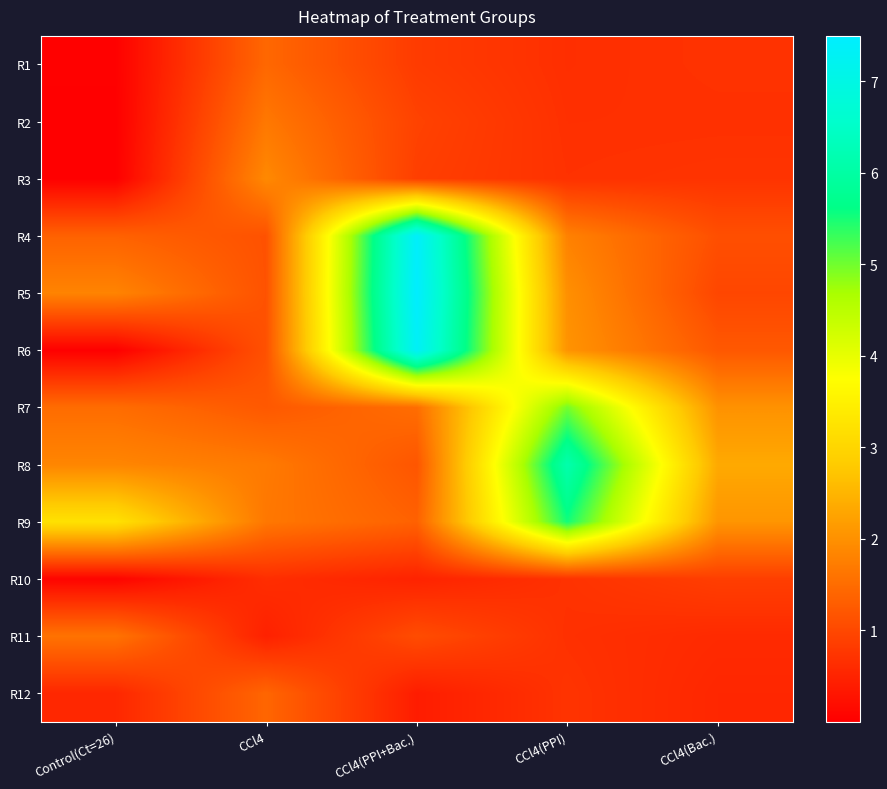

At CCl4(PPI+Bac.), list the series in order from largest to smallest.

R5, R4, R6, R7, R9, R8, R11, R2, R3, R1, R10, R12